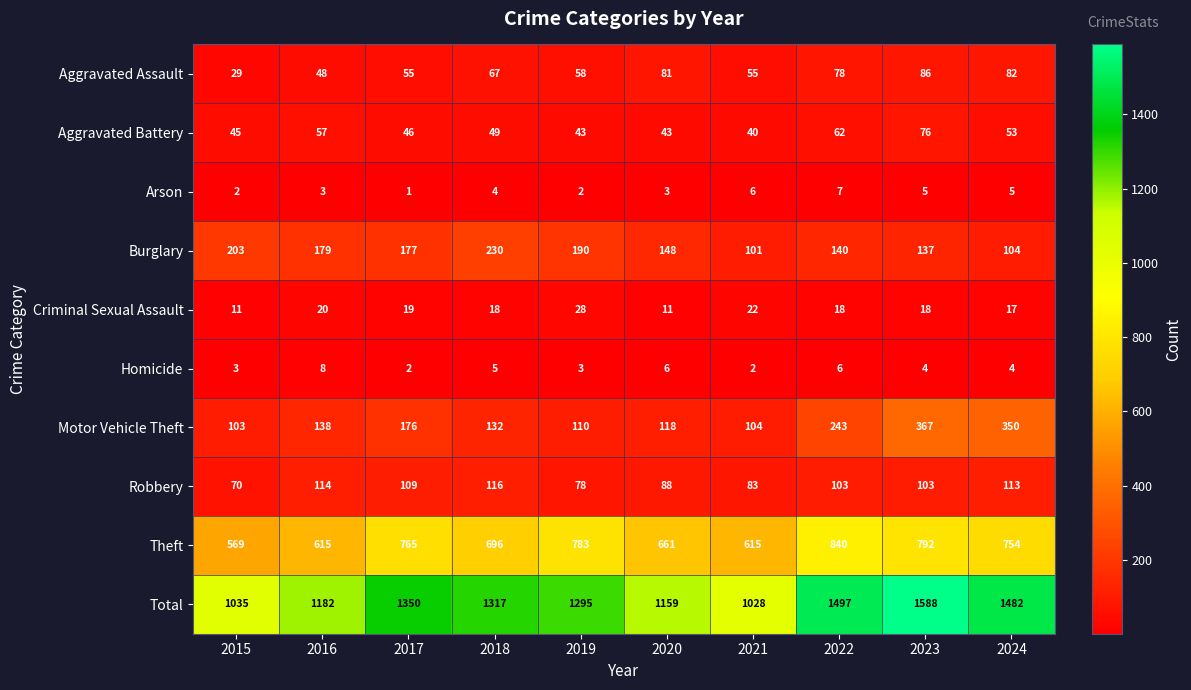

What is the lowest value of the Aggravated Battery series?

40